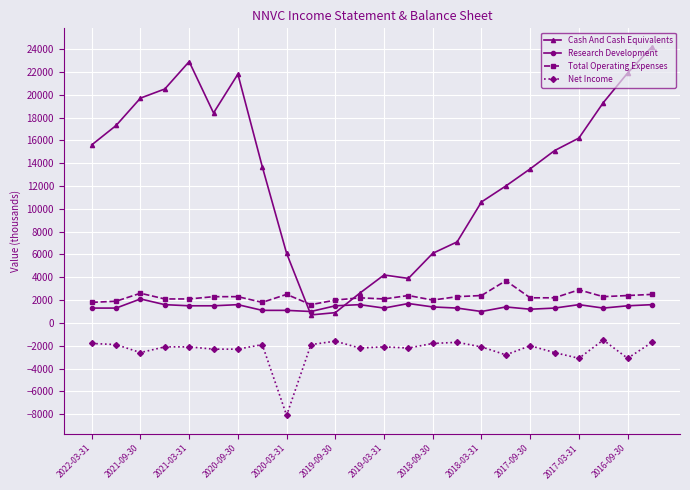

How many data points in Net Income are above -2100?

10